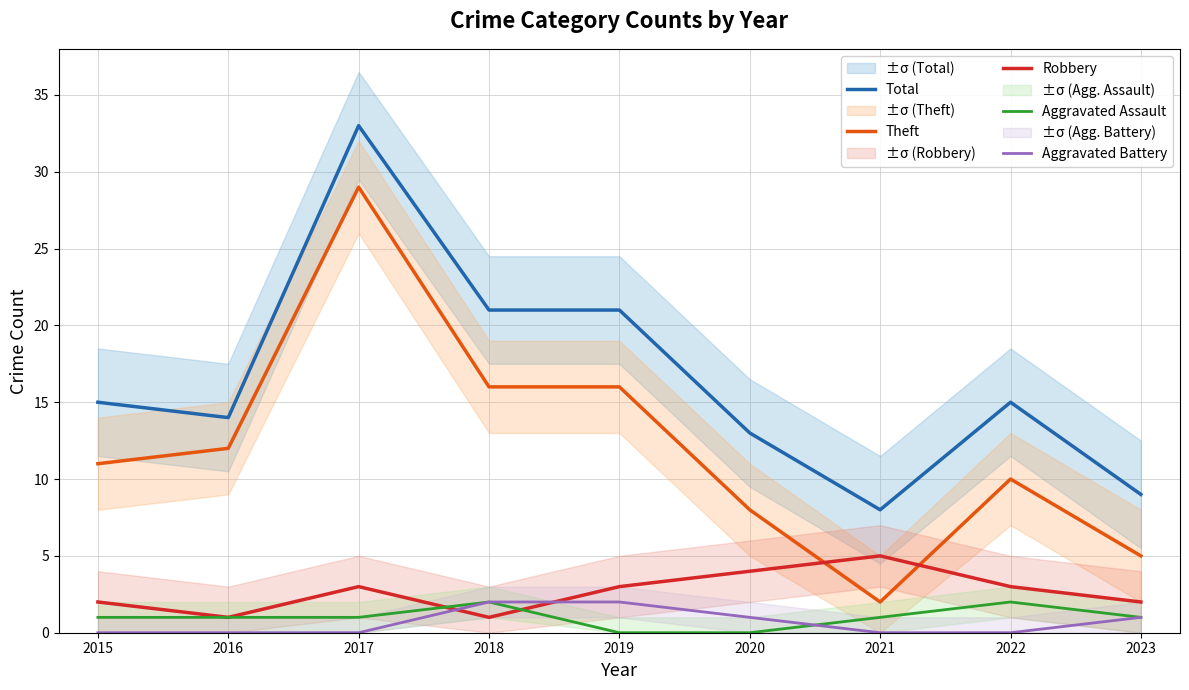

Is the value of Total at 2015 greater than the value of Aggravated Battery at 2016?

Yes